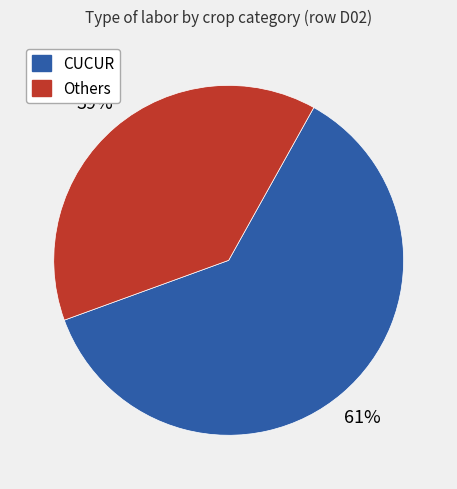

Is there any slice that represents more than half of the pie?

Yes